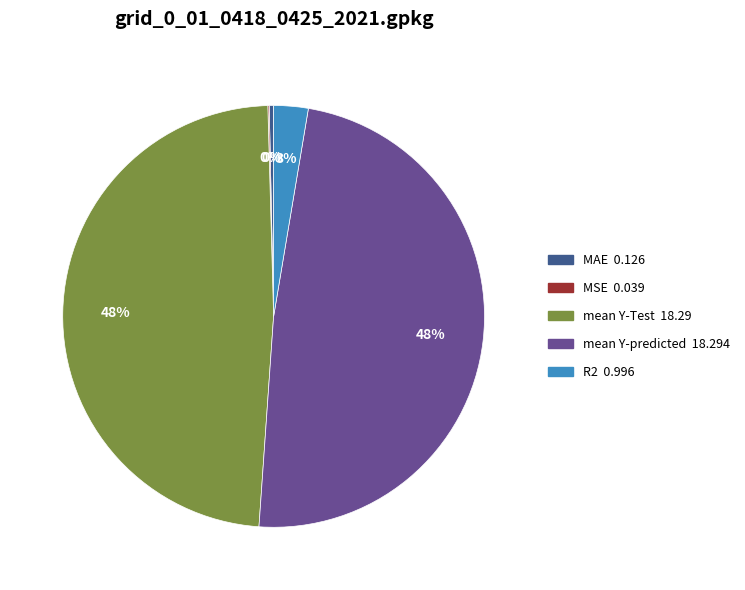

To the nearest percent, what percentage of the pie is mean Y-Test?

48%